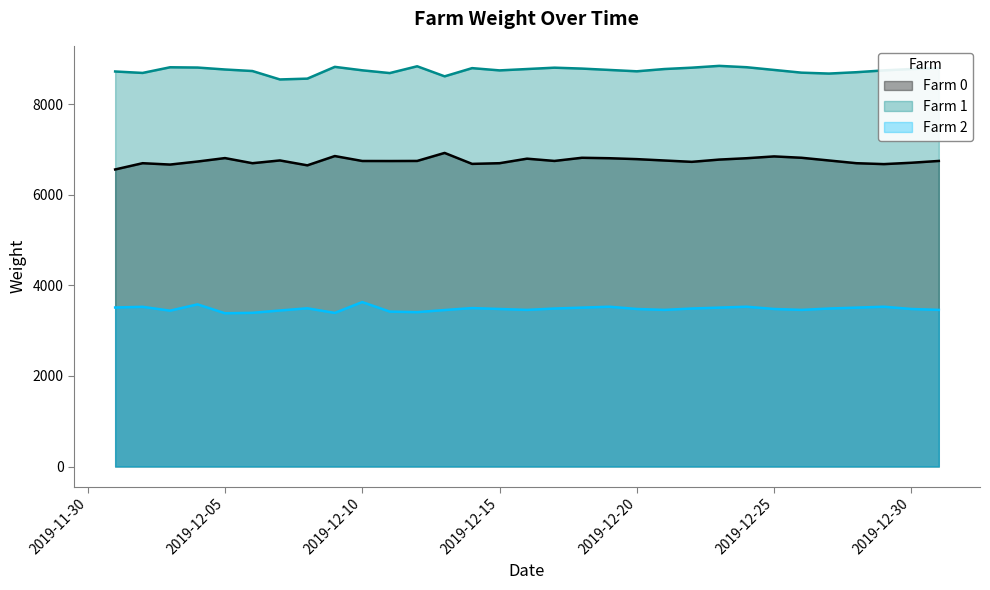

What is the total value across all series at 2019-12-29?

18960